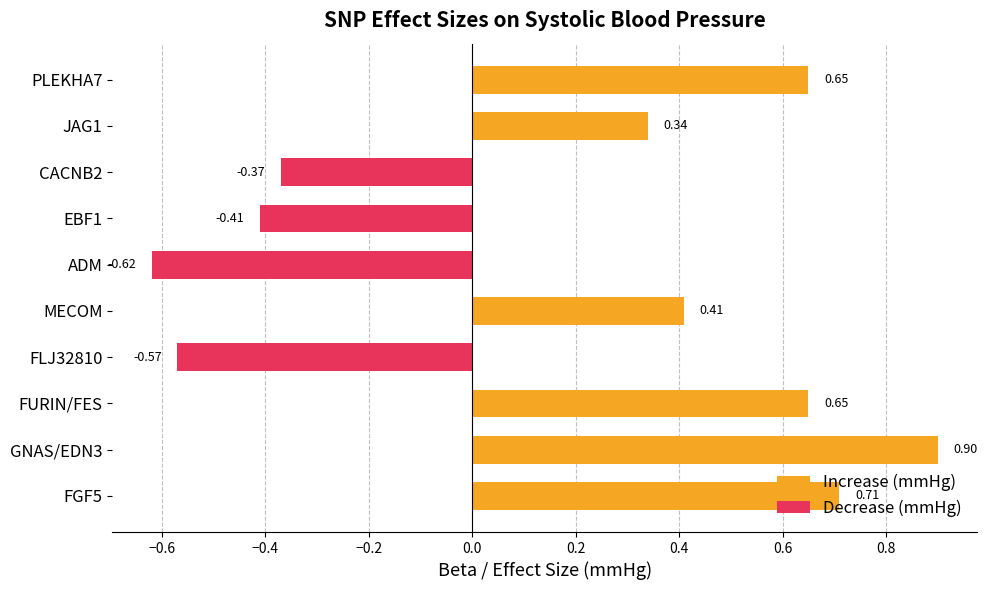

What is the value of the Increase (mmHg) bar at the 10th from the left?

0.7